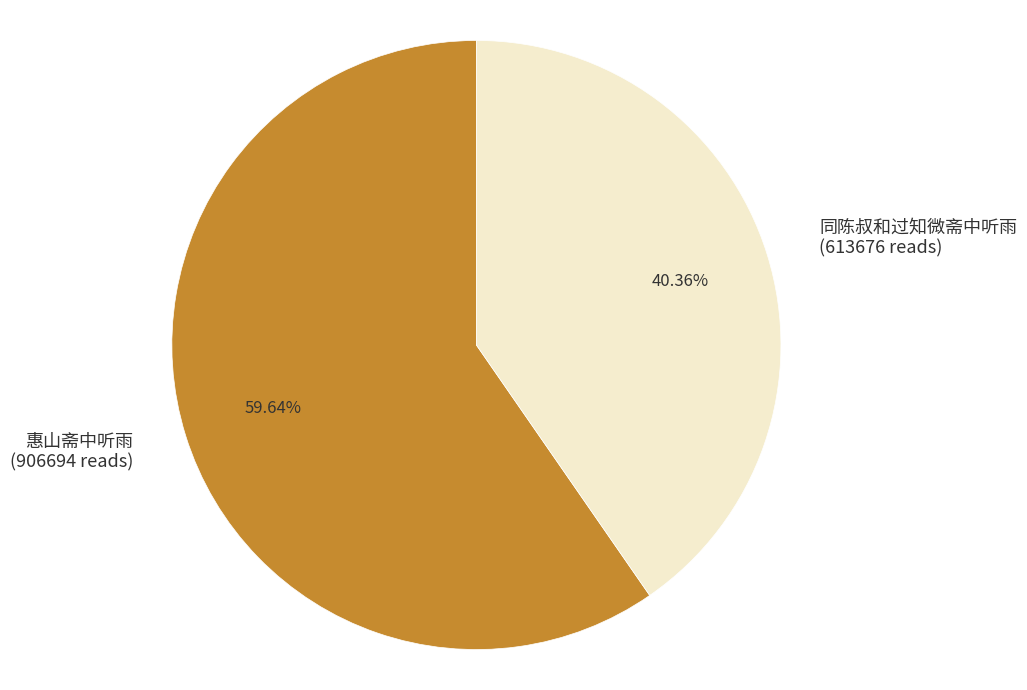

To the nearest percent, what portion does 同陈叔和过知微斋中听雨 represent?

40%